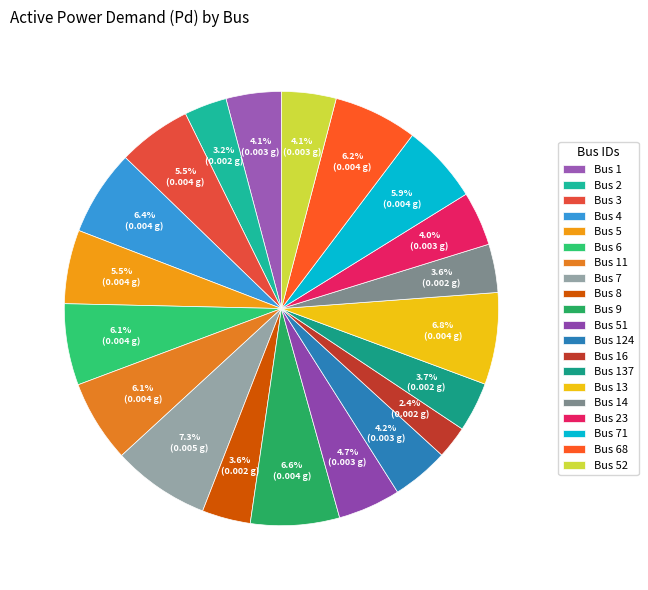

Is the sum of Bus 23 and Bus 16 greater than half?

No